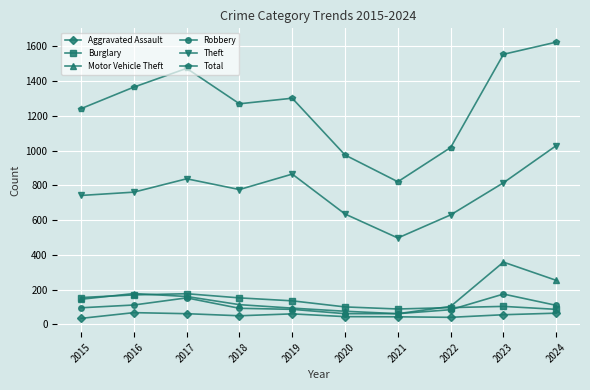

In Aggravated Assault, how many points are lower than both neighbors (excluding endpoints)?

2